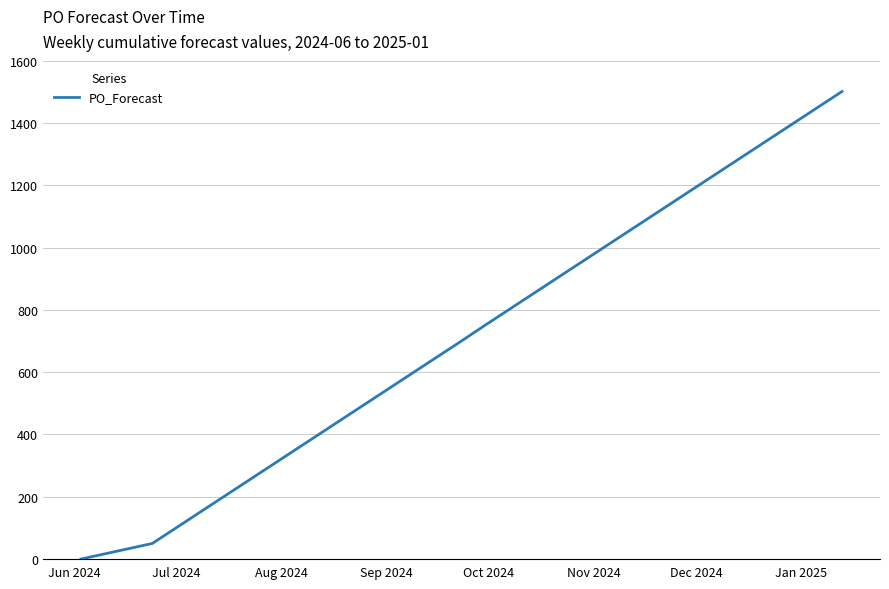

What is the difference between the maximum and minimum values?

1501